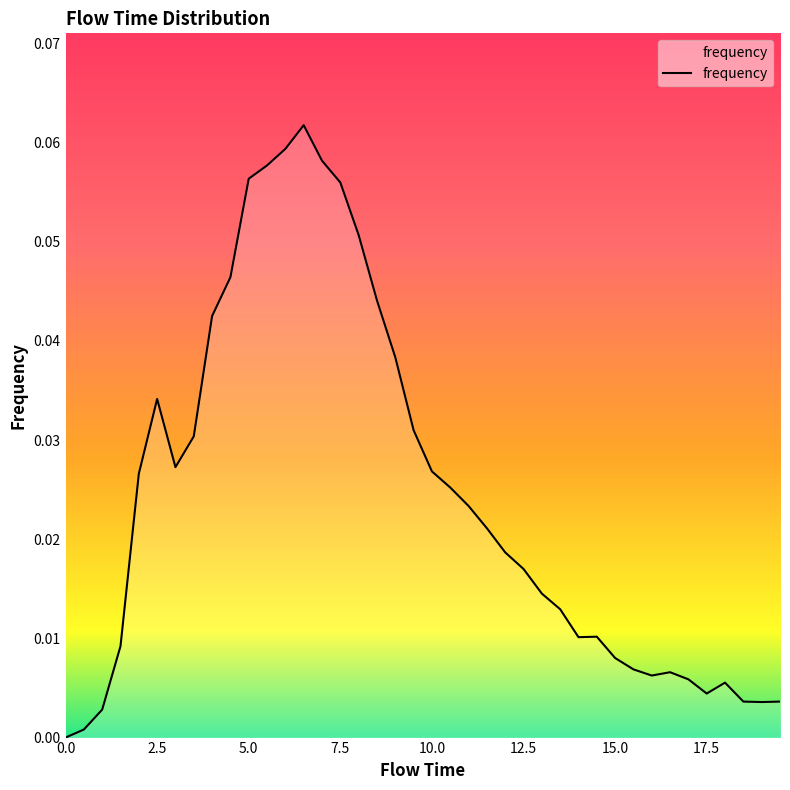

Count the number of values greater than 0.

39